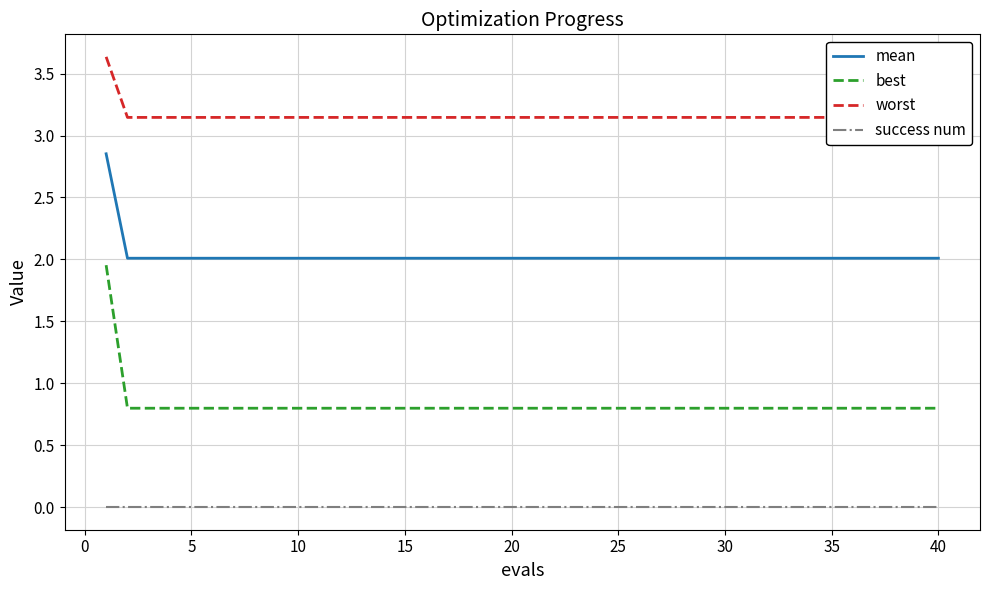

List the series in order of their peak value, highest first.

worst, mean, best, success num